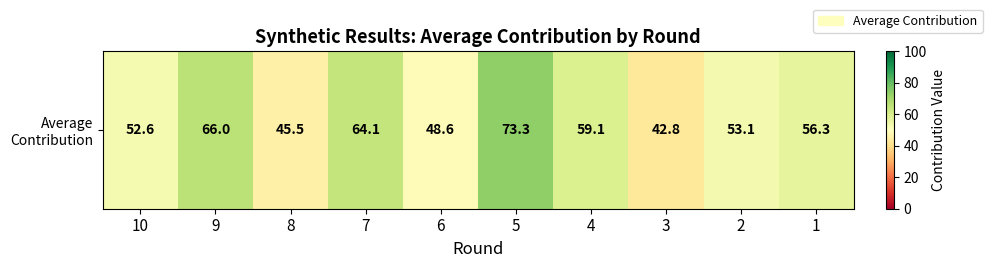

What is the change in value from 7 to 5?

+9.2